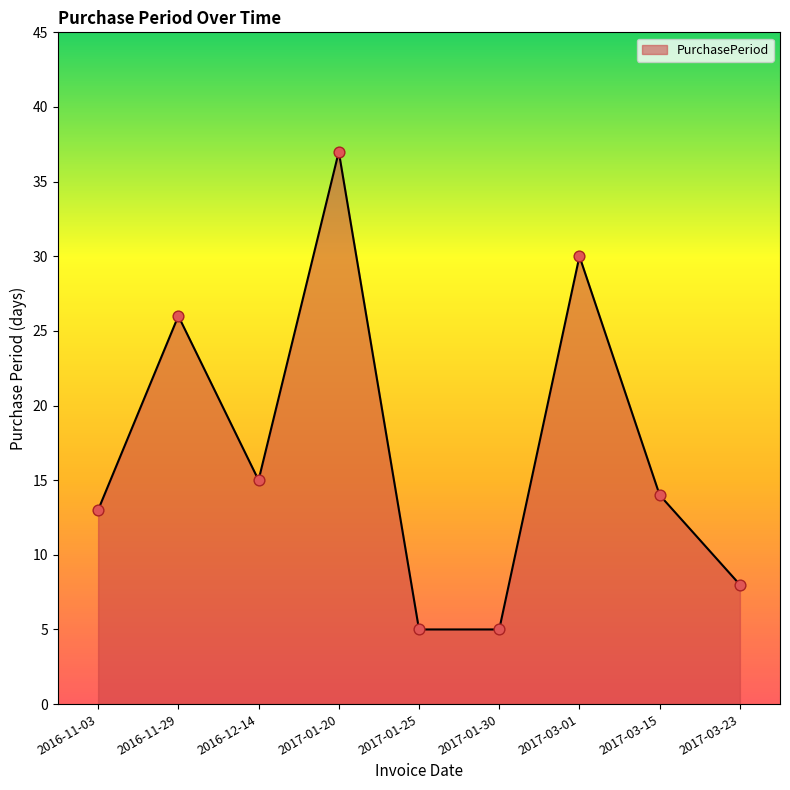

Between 2016-11-03 and 2017-01-20, which is larger?

2017-01-20